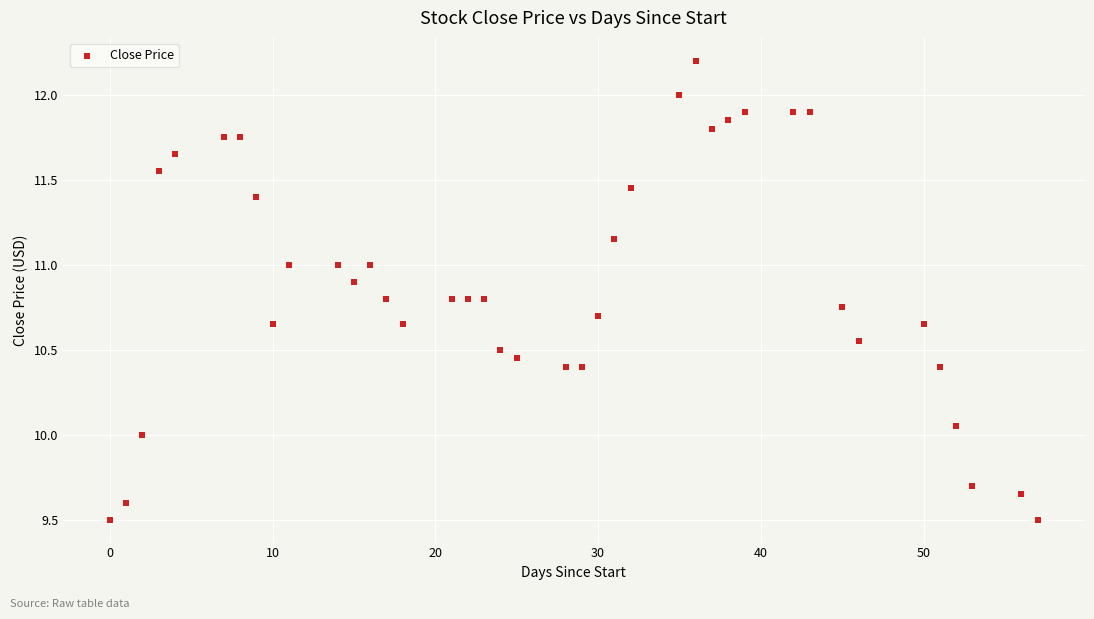

What is the range of Y values (max minus min)?

2.7